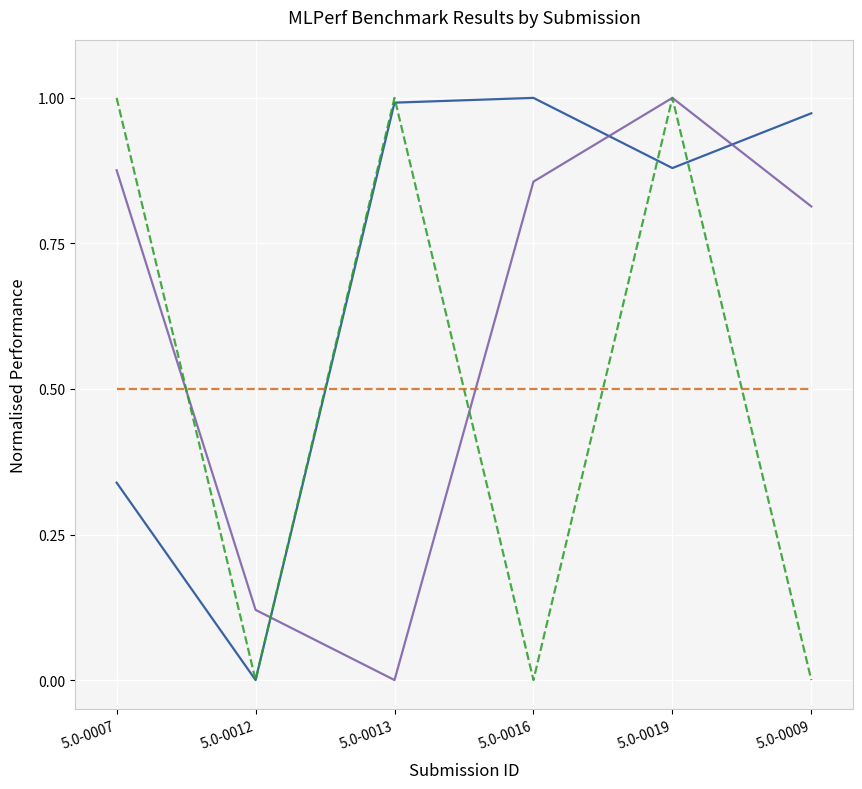

Does the chart display data point markers on the line(s)?

No